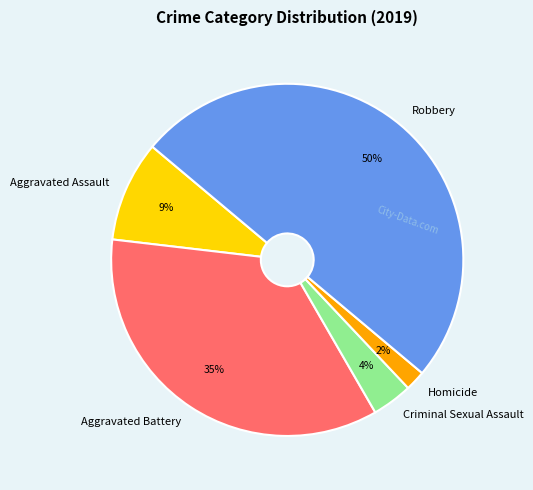

To the nearest percent, what is the average slice percentage?

20%